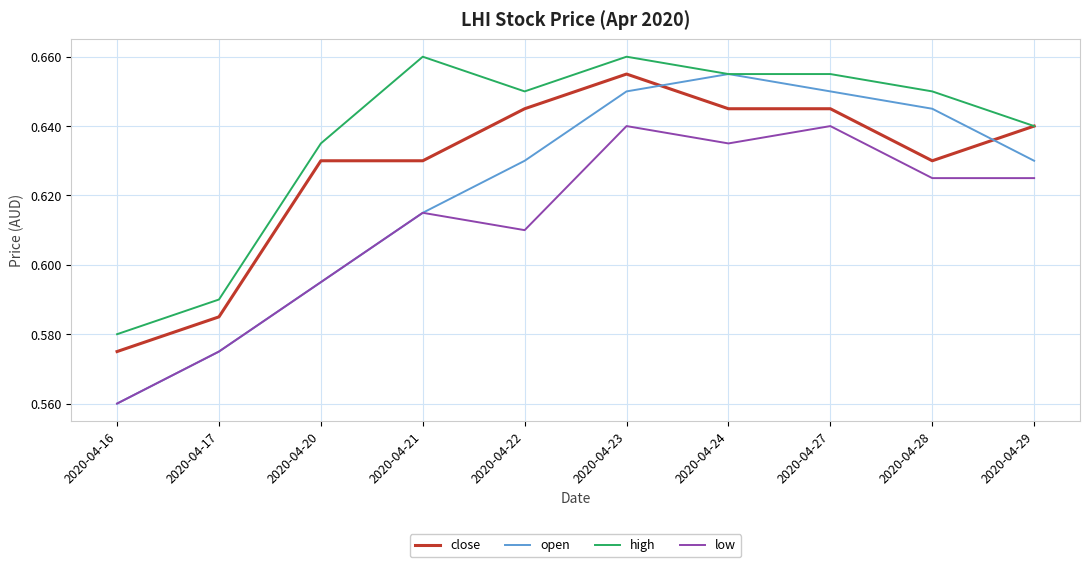

What is the total value across all series at 2020-04-17?

2.3